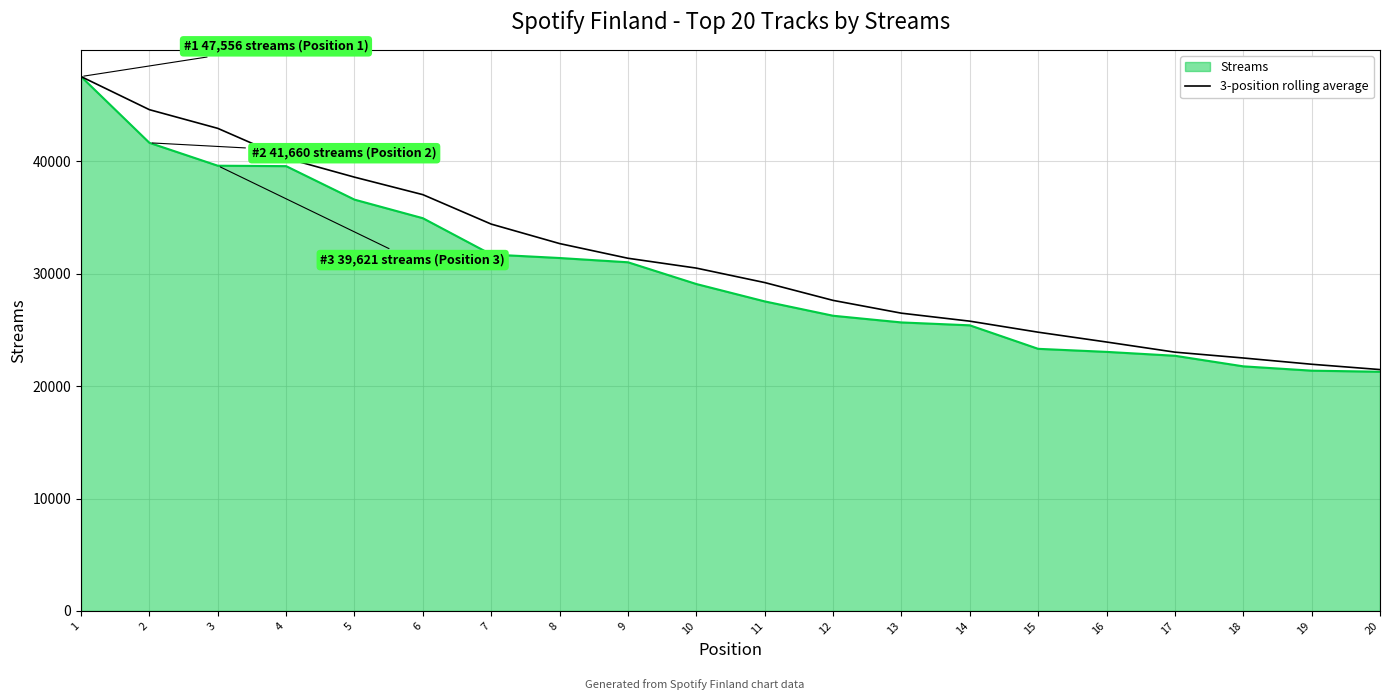

Which series has the widest spread of values?

Streams